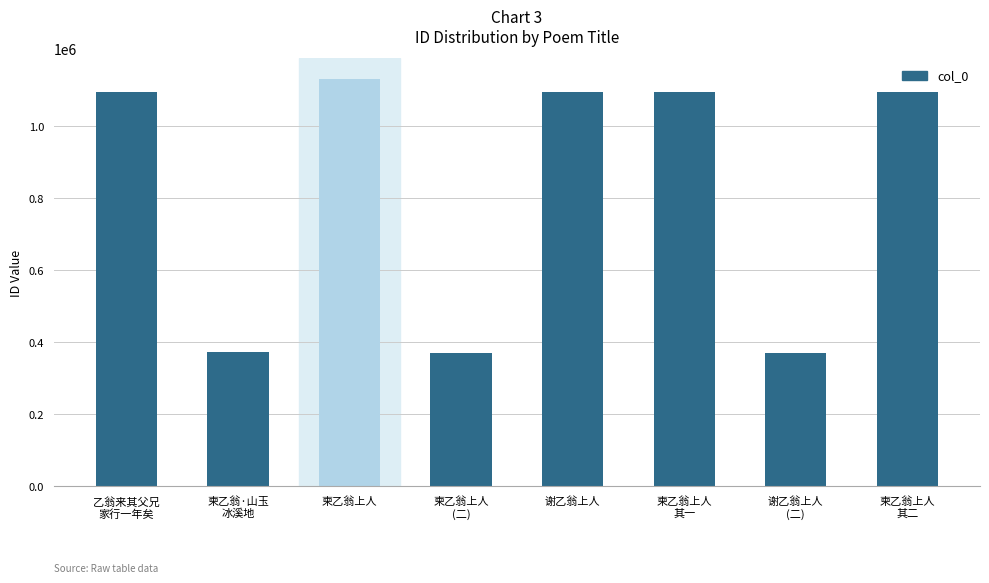

Between 柬乙翁上人
其一 and 柬乙翁上人, which is larger?

柬乙翁上人